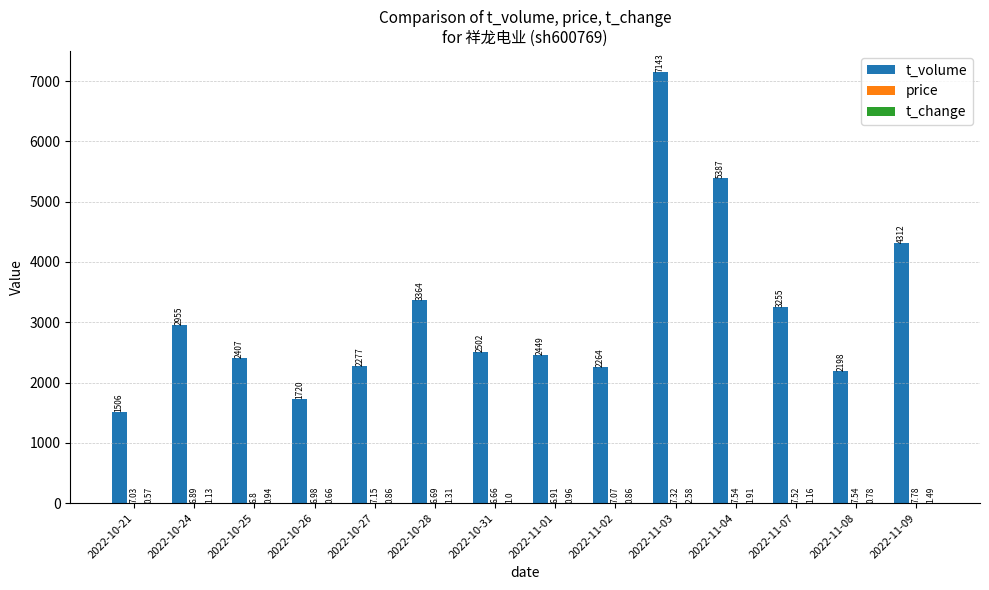

Between 2022-10-27 and 2022-11-01, which series saw the biggest shift?

t_volume